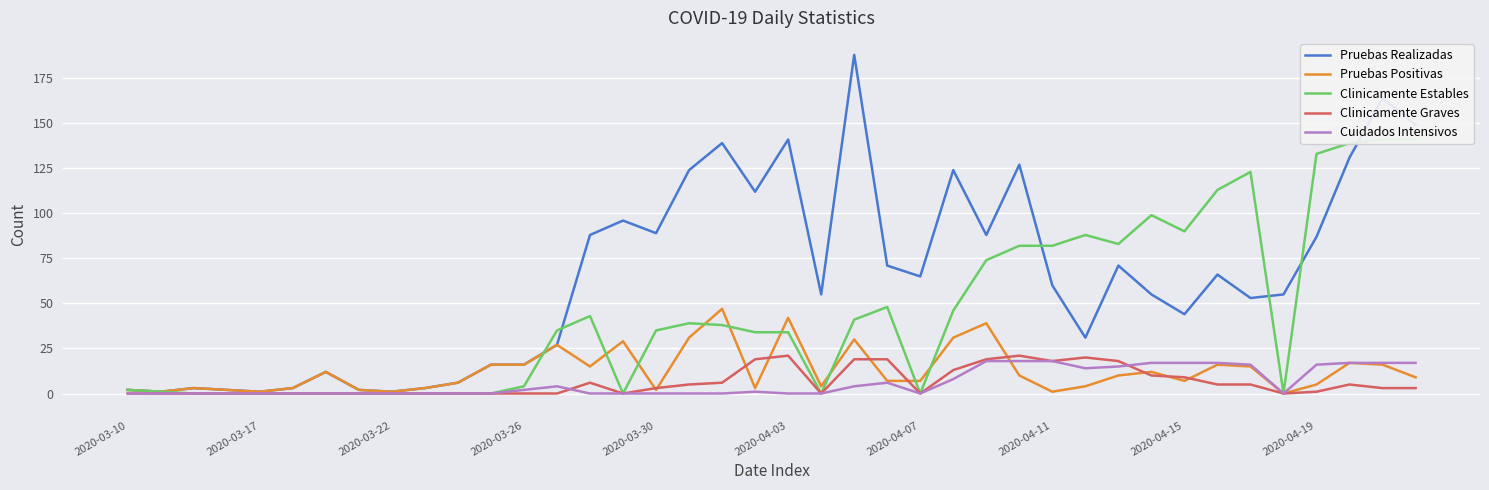

Does the chart display data point markers on the line(s)?

No